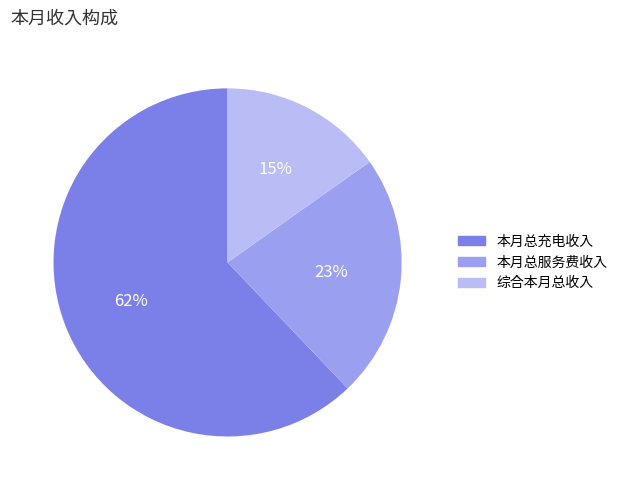

Do 本月总充电收入 and 综合本月总收入 together represent more than half of the pie?

Yes